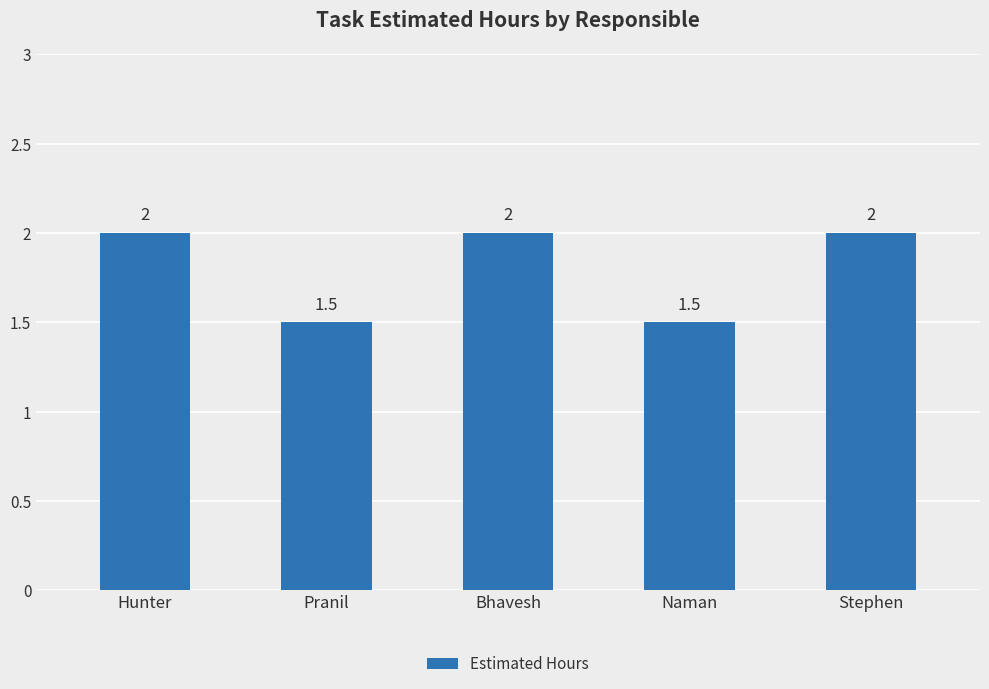

Reading left to right, extract all data points from this chart.

Hunter=2.0	Pranil=1.5	Bhavesh=2.0	Naman=1.5	Stephen=2.0